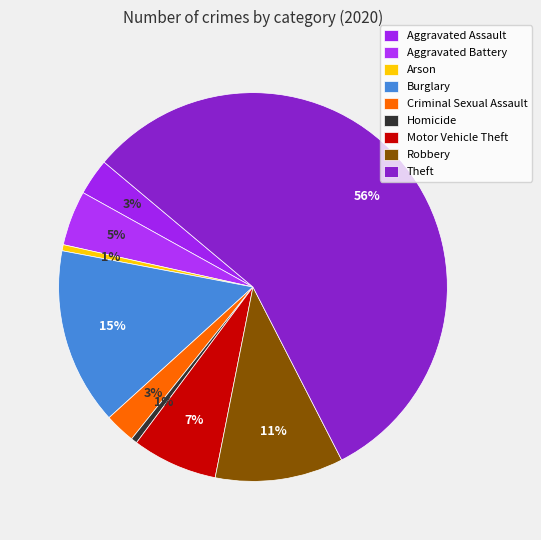

How many slices are in this pie chart?

9